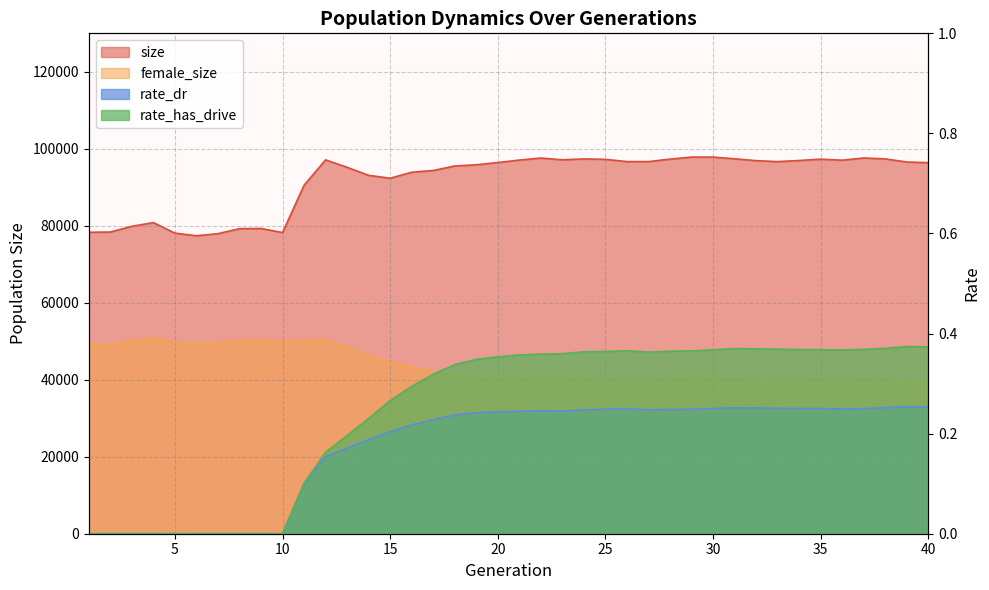

At how many categories does at least one series exceed 8498?

40